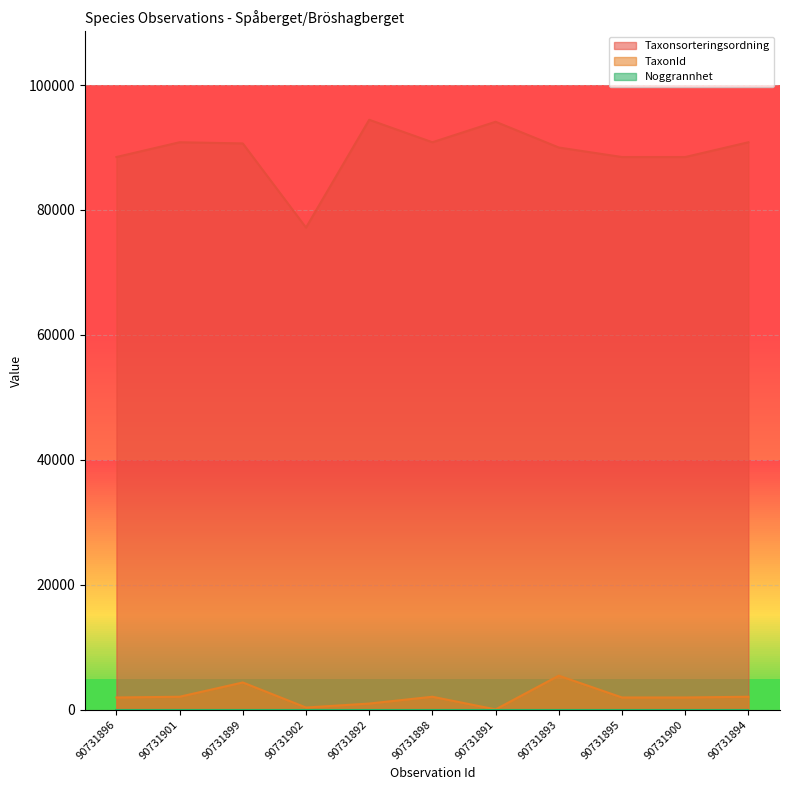

How many lines are shown in the chart?

3